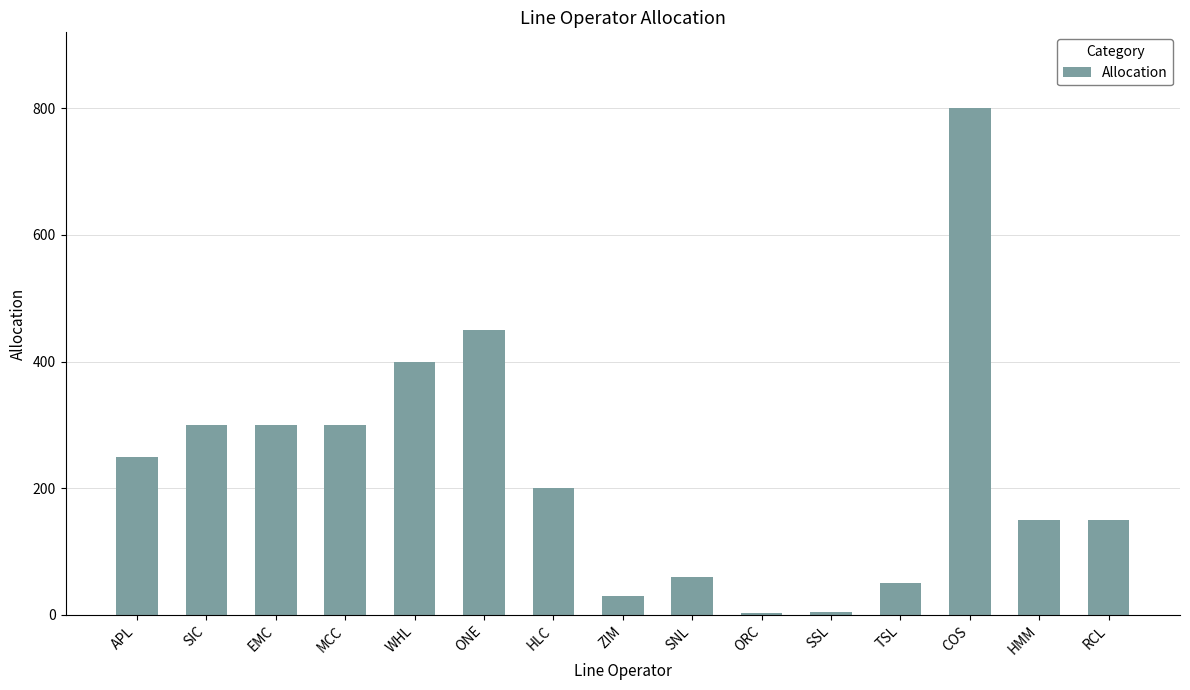

True or false: the data shows 300 at MCC.

True